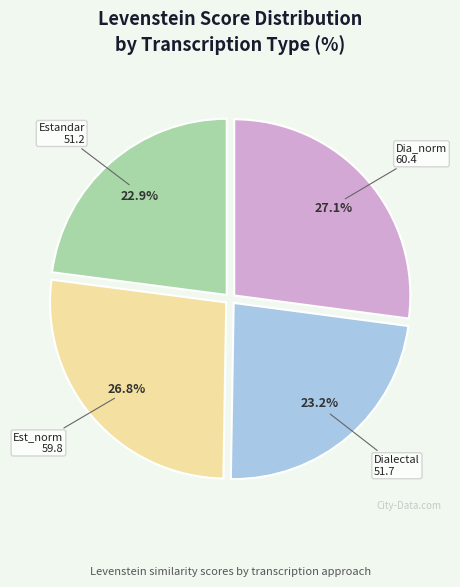

Does any single category account for the majority?

No